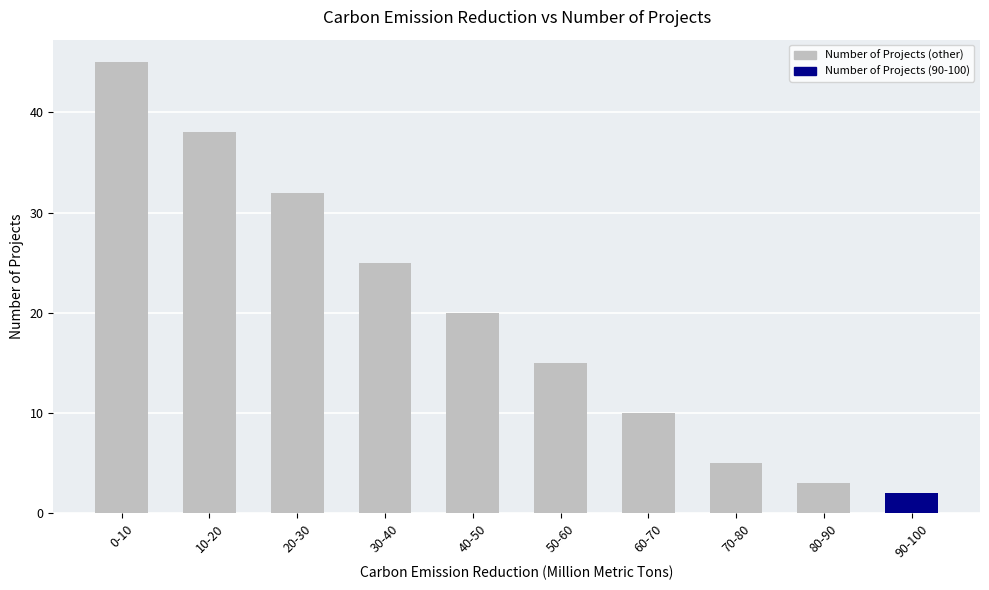

Where is the data nearest to the value 23?

30-40